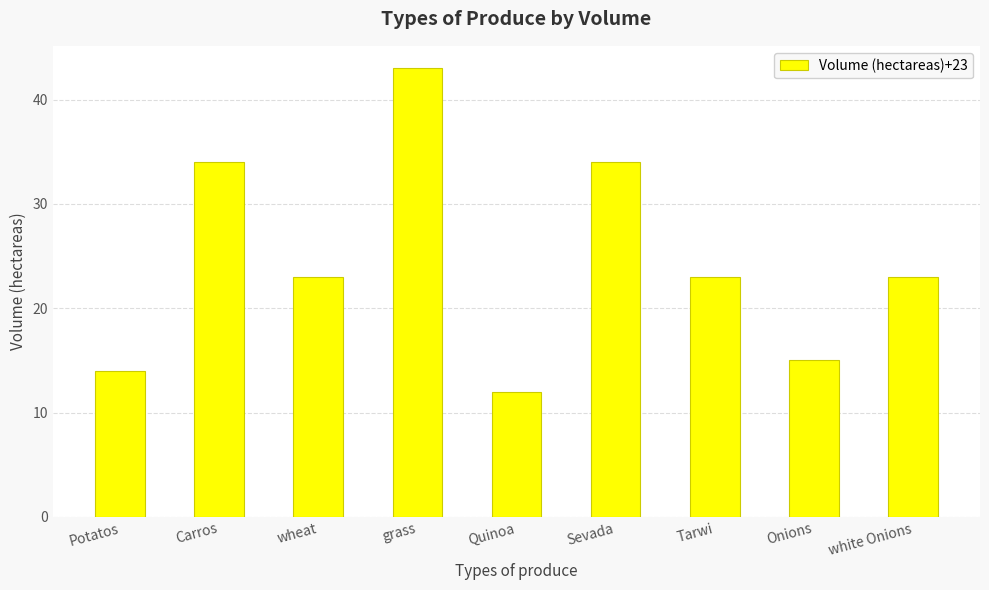

What is the value of the 2nd bar from the left?

34